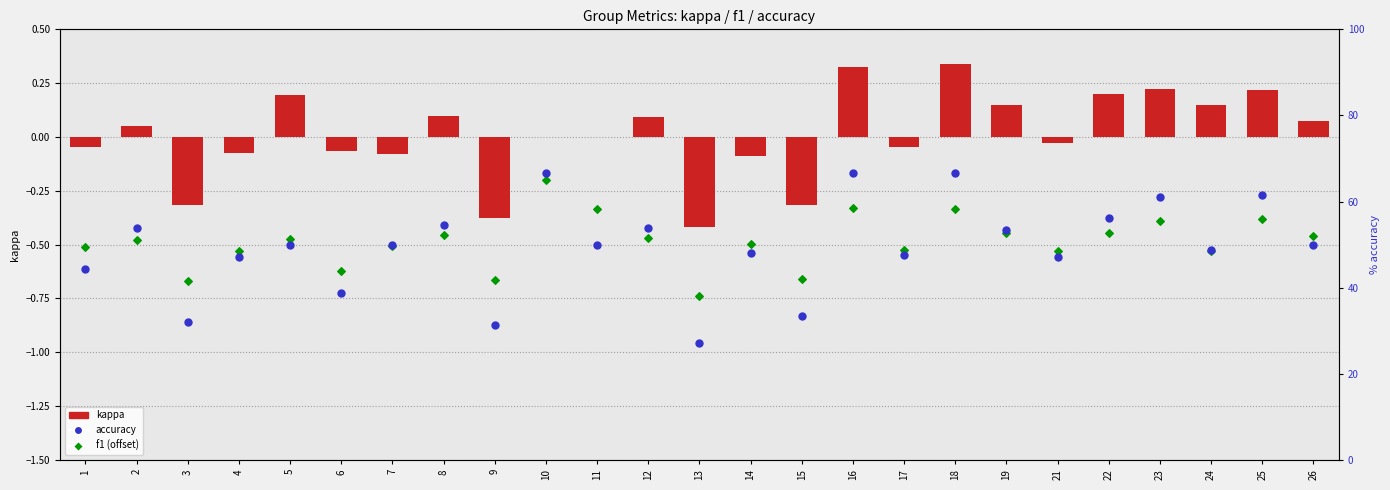

What is the total value across all series at 23?

60.9